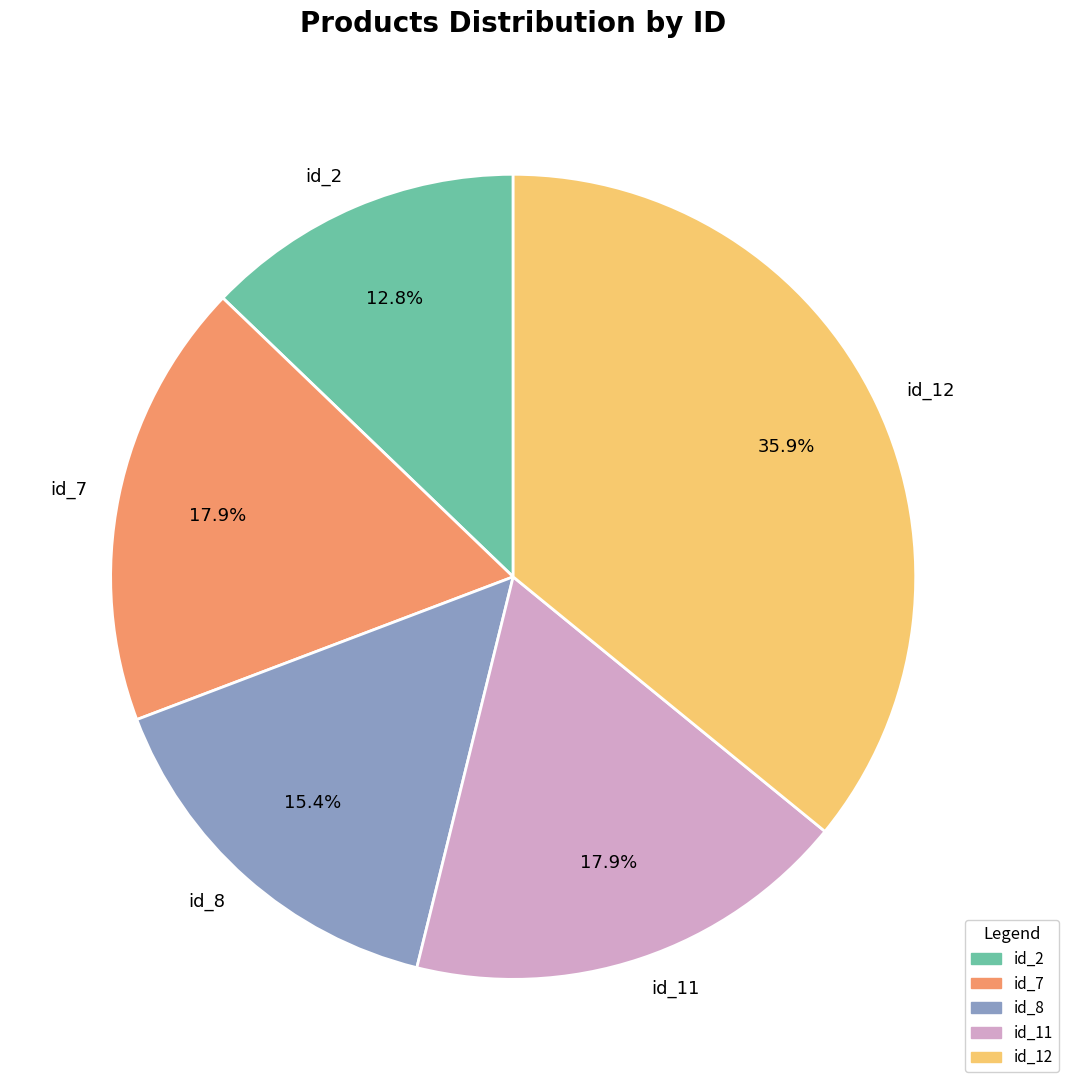

Which category has the smallest portion of the pie?

id_2